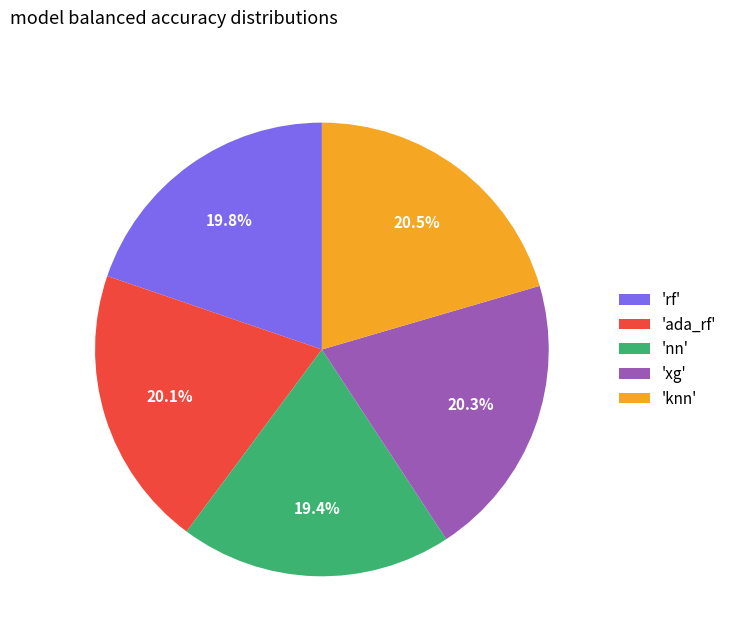

Do 'rf' and 'ada_rf' together represent more than half of the pie?

No